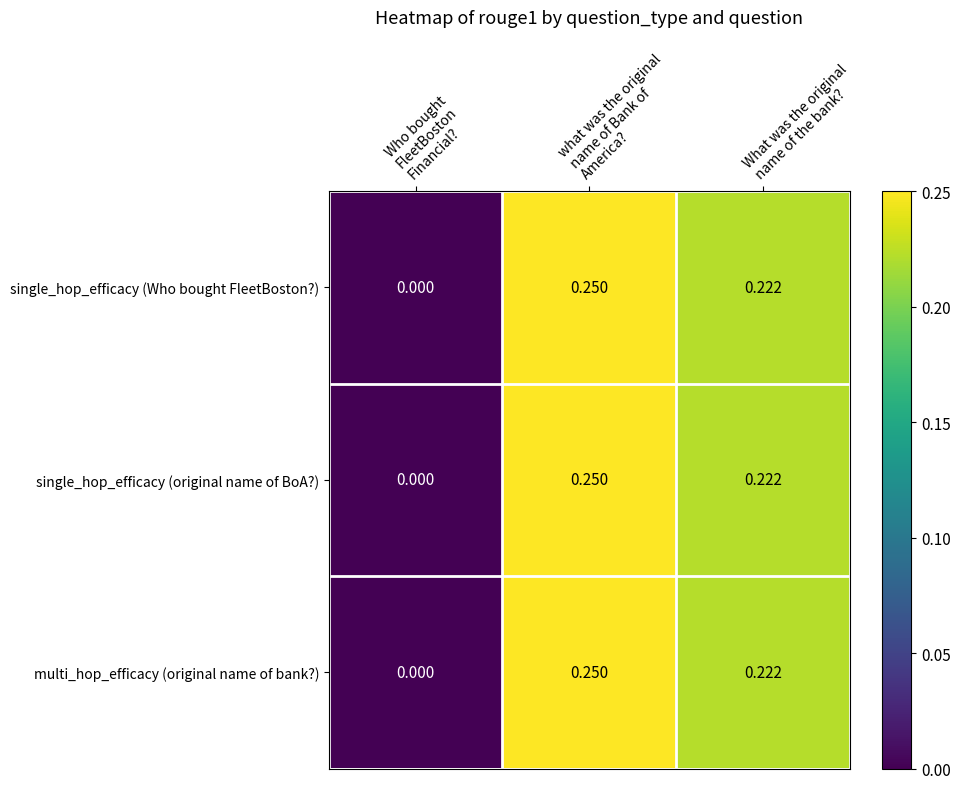

How many data points in single_hop_efficacy (original name of BoA?) are above 0?

2